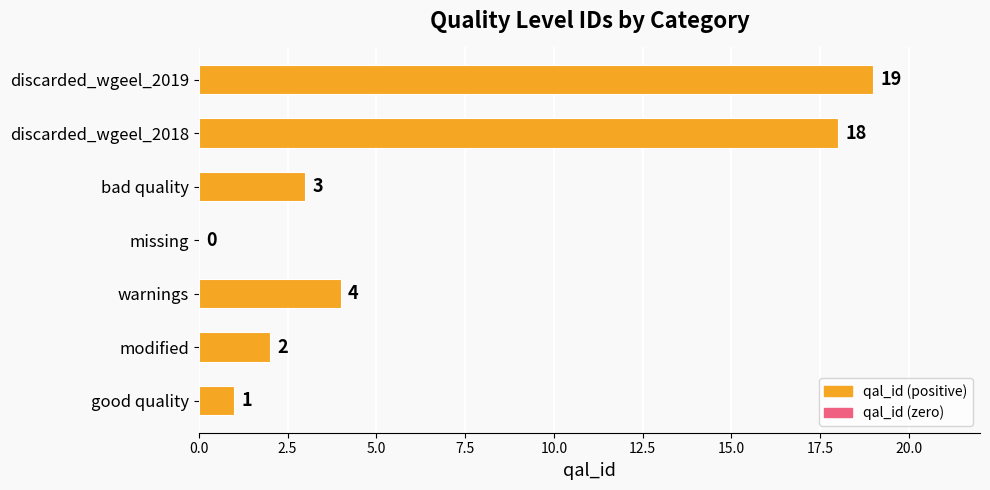

What is the sum of all values?

47